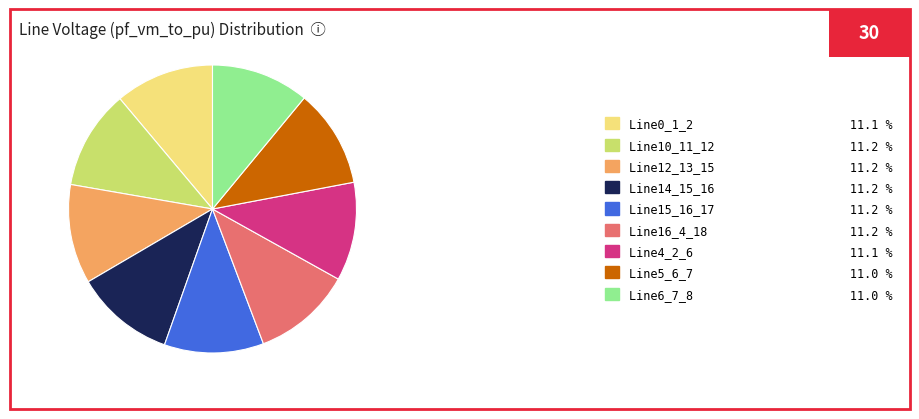

Do Line14_15_16 11.2 % and Line0_1_2 11.1 % together represent more than half of the pie?

No